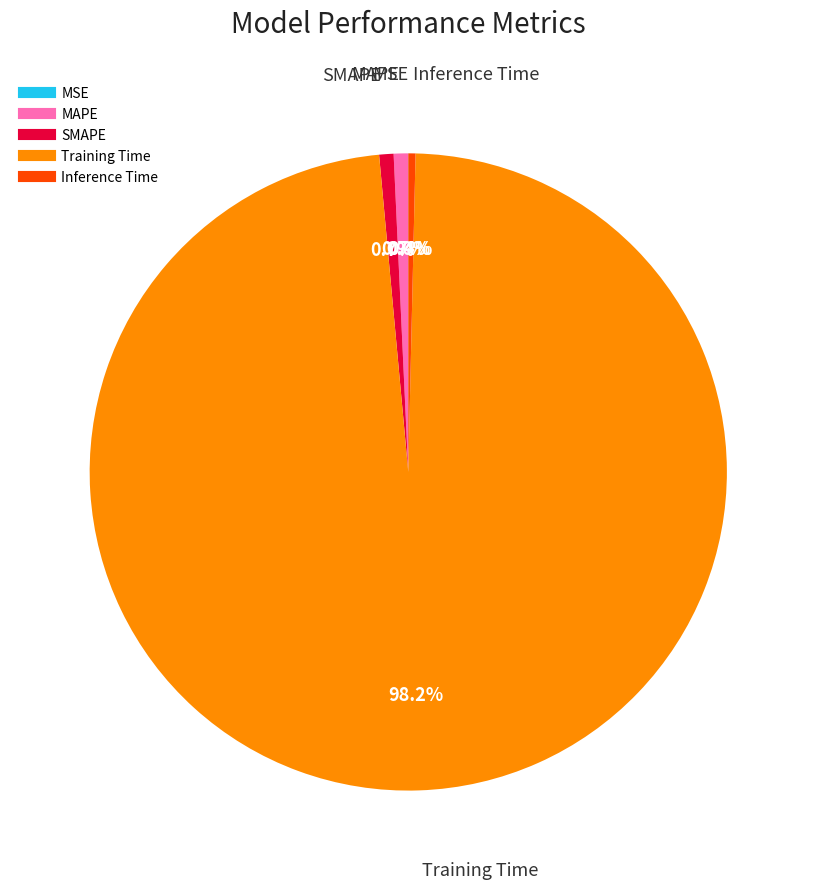

Which slice is the largest?

Training Time